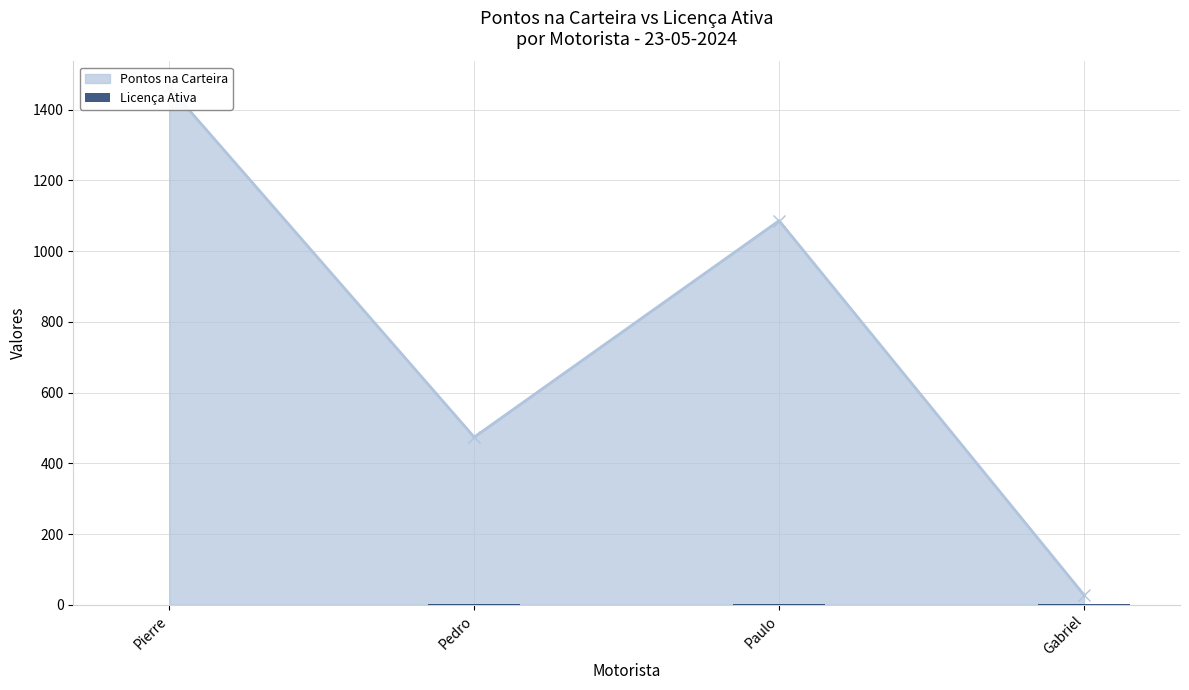

What is the approximate value at Gabriel?

1